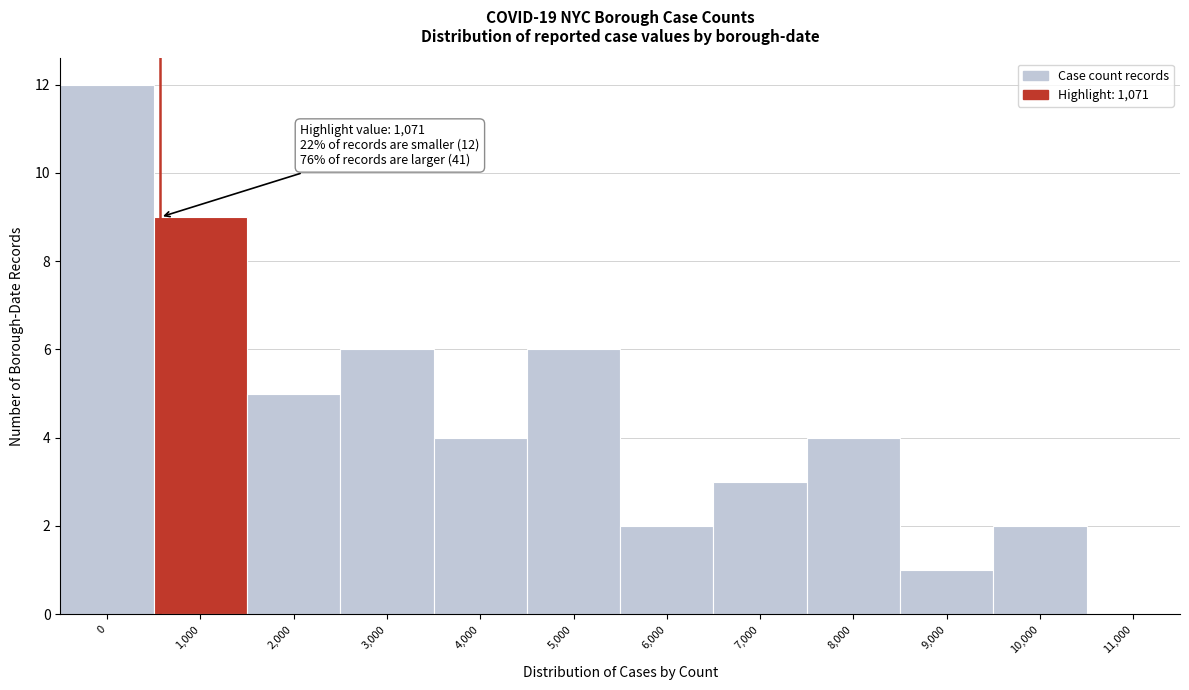

Reading left to right, list all the values displayed in this chart.

0=12	1,000=9	2,000=5	3,000=6	4,000=4	5,000=6	6,000=2	7,000=3	8,000=4	9,000=1	10,000=2	11,000=0